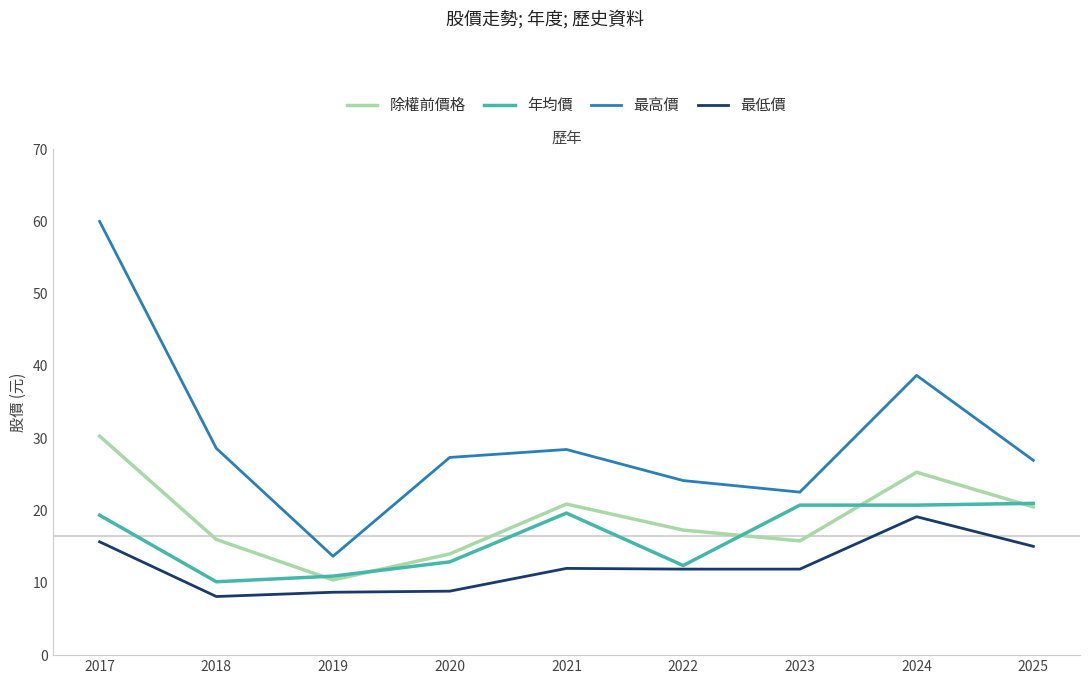

At which label does 除權前價格 first exceed 17?

2017